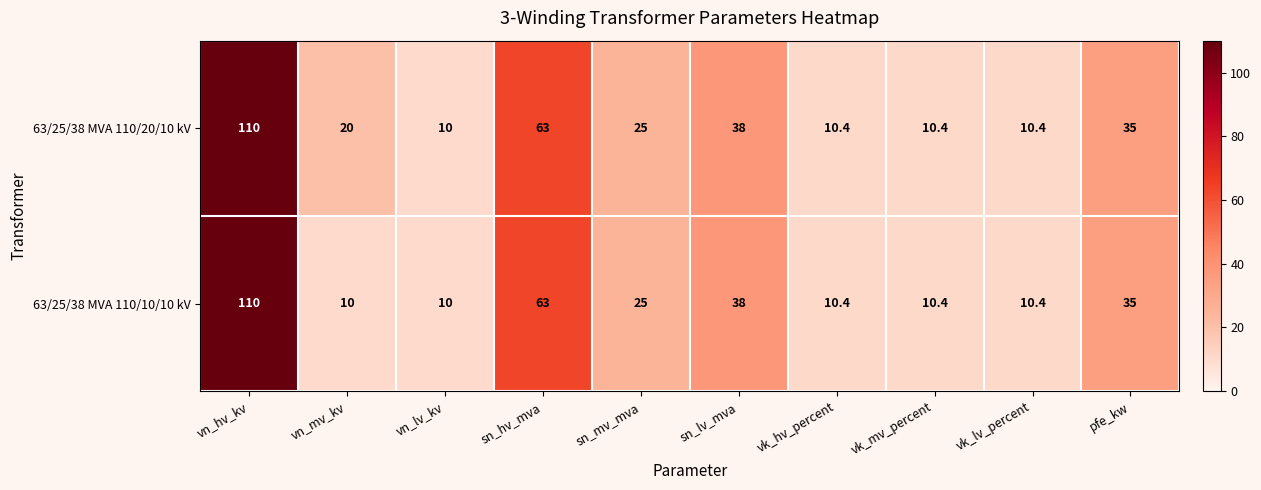

At which category is the sum across all series the highest?

vn_hv_kv